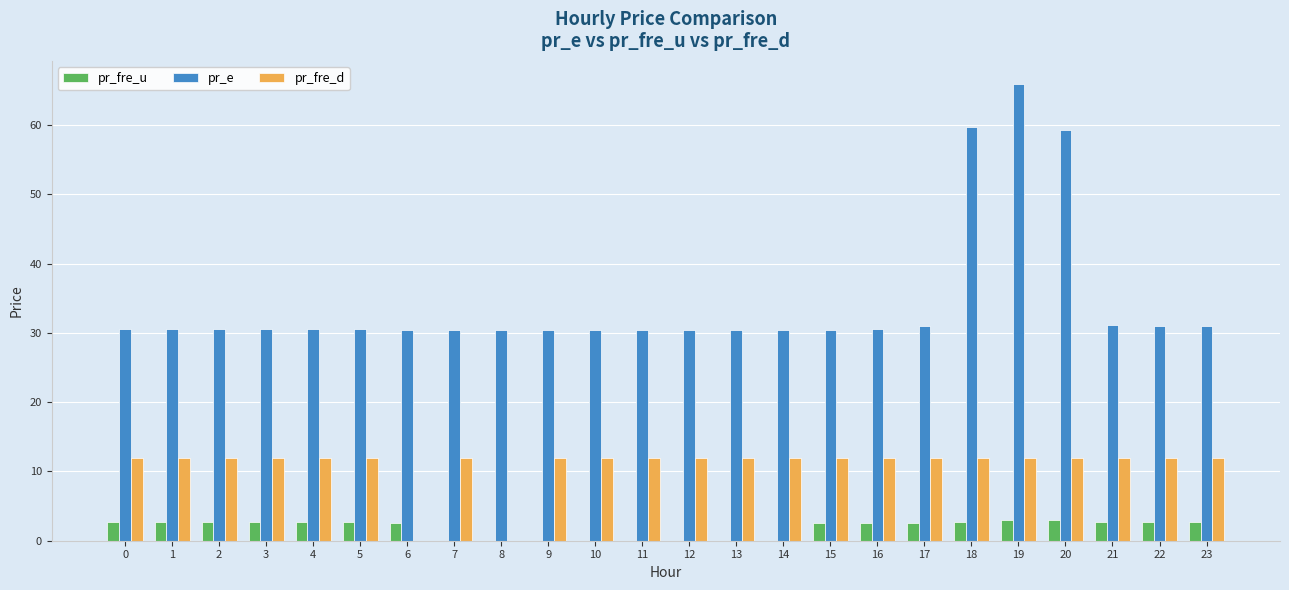

The value of pr_fre_d at 9 is 12.0. True or false?

True